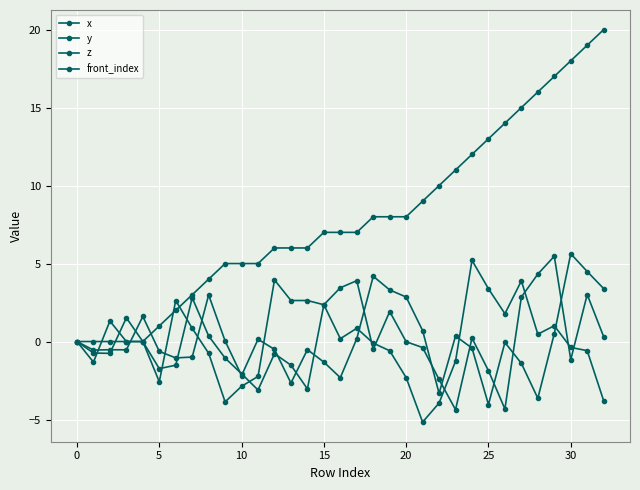

Which series has the widest spread of values?

front_index